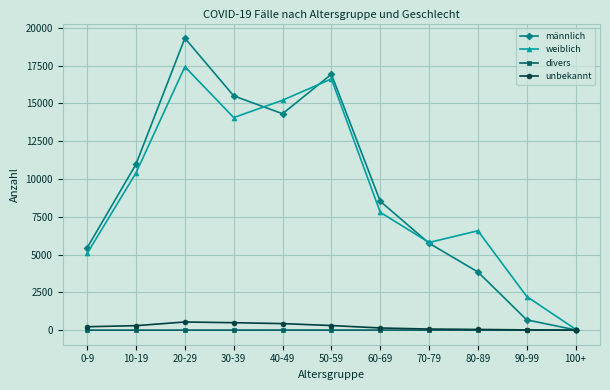

Which label corresponds to the largest value in the chart?

20-29